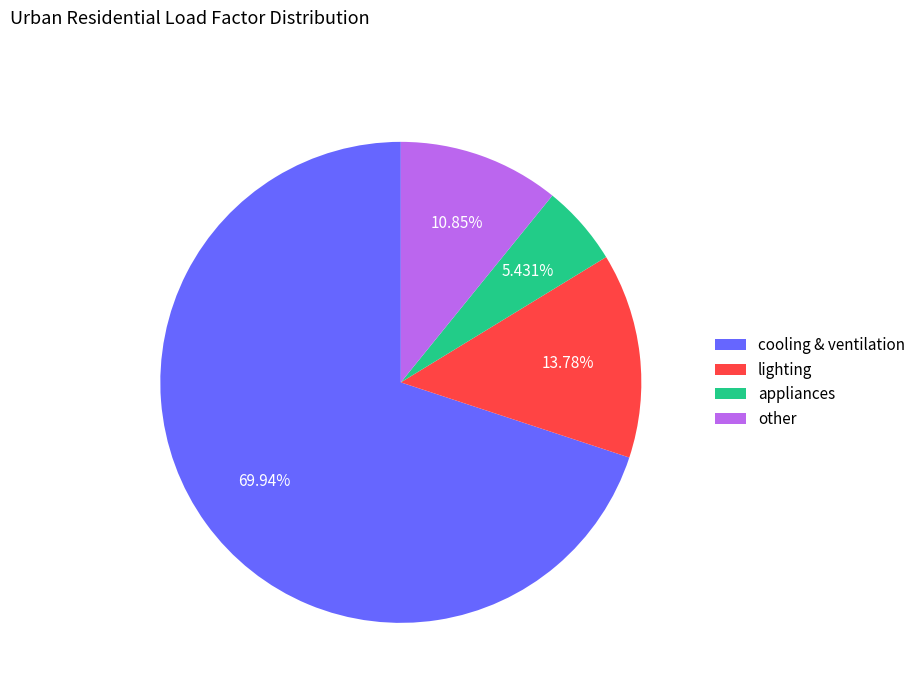

What percentage is NOT represented by appliances?

94.6%